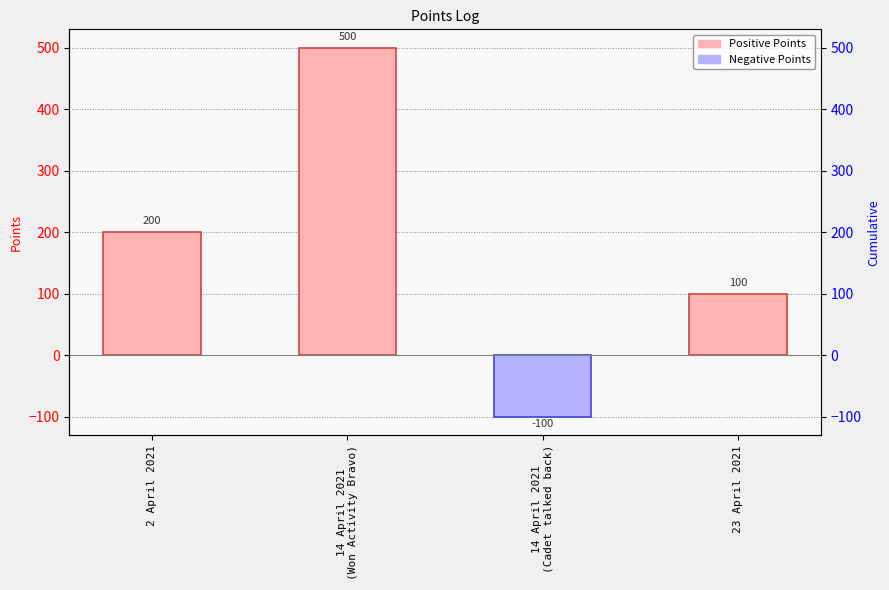

Reading right to left, list all the values displayed in this chart.

100	-100	500	200